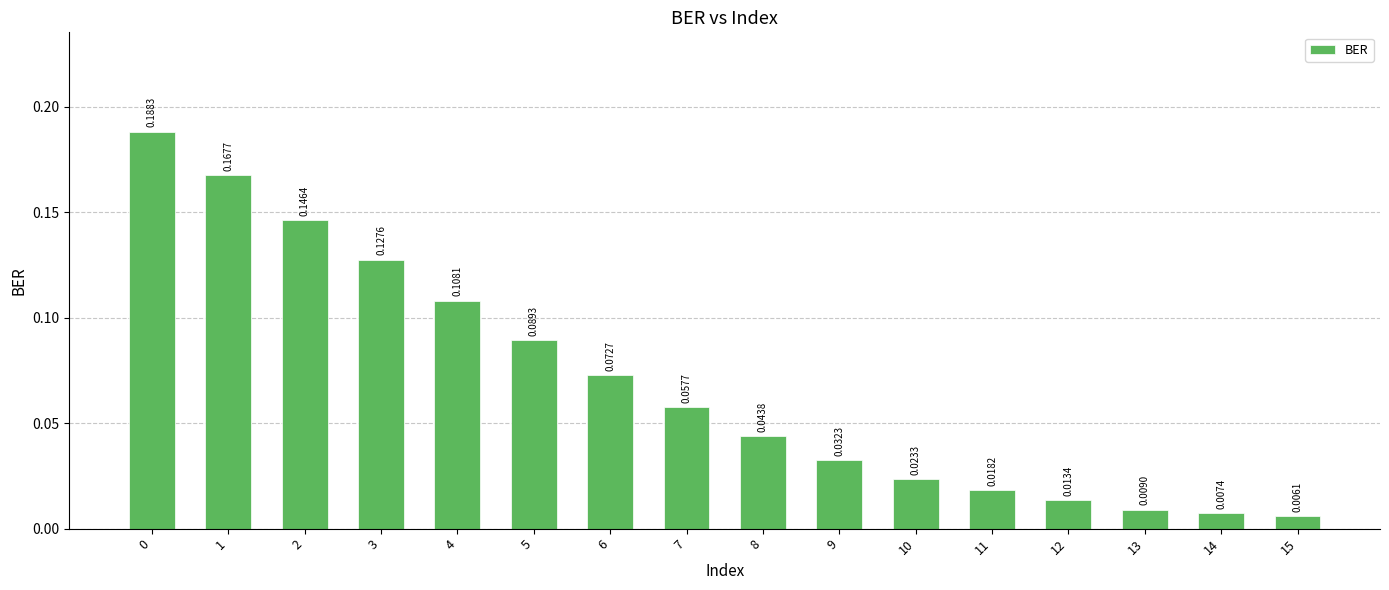

Between 14 and 8, which is larger?

8